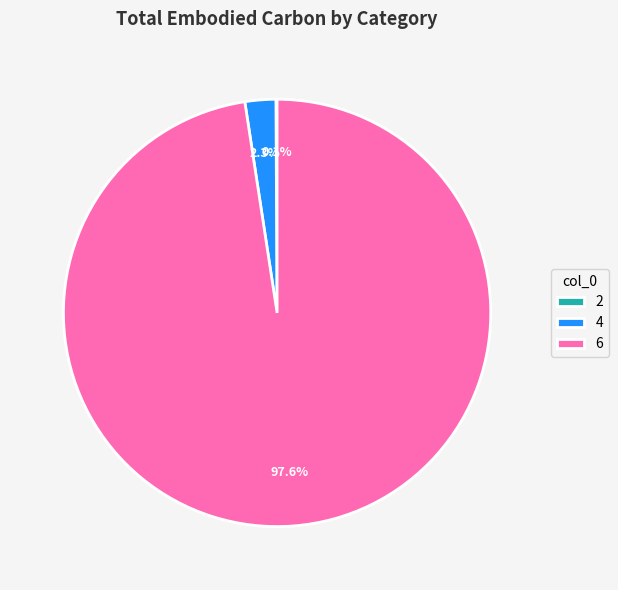

To the nearest percent, what is the difference between the largest and smallest slice percentages?

97%